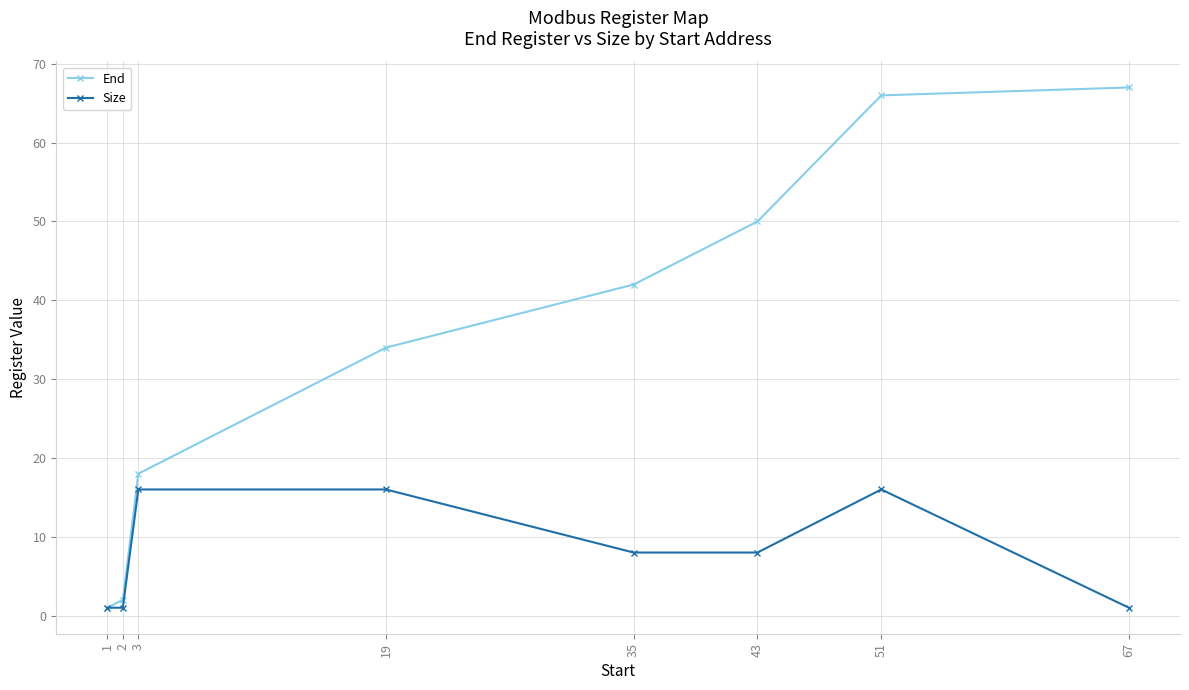

Which series has the widest spread of values?

End